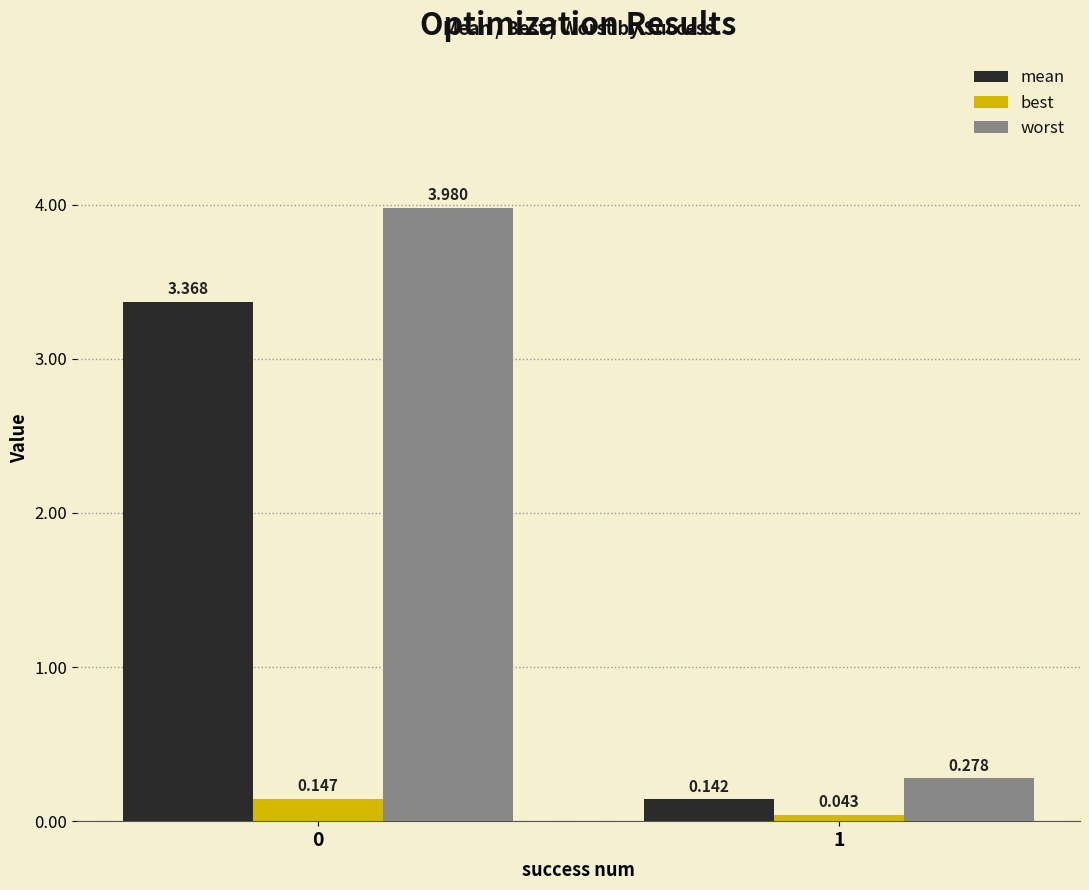

Which series changed the most between 0 and 1?

worst